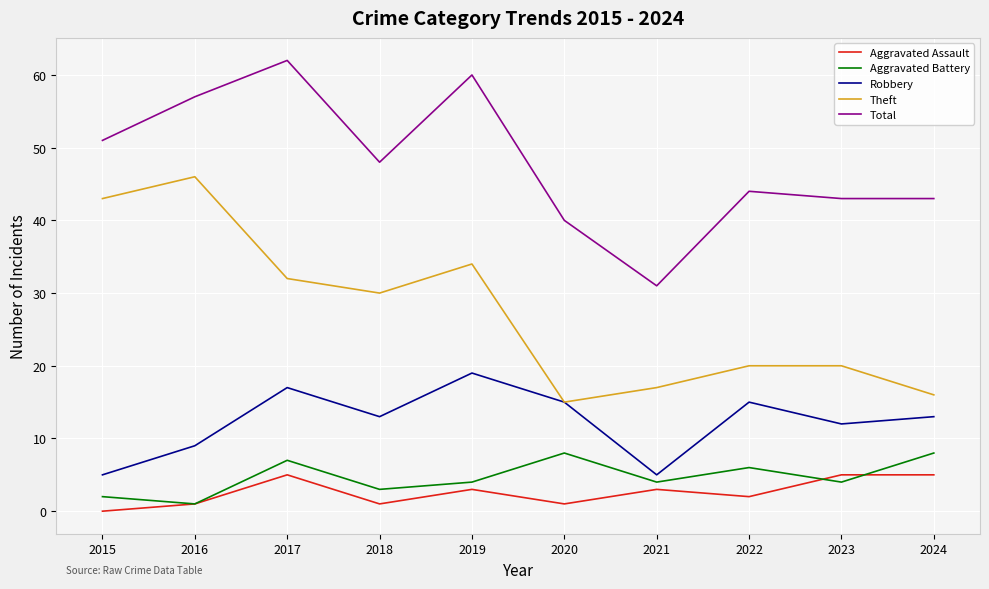

True or false: Aggravated Assault has a value of 1 at 2016.

True